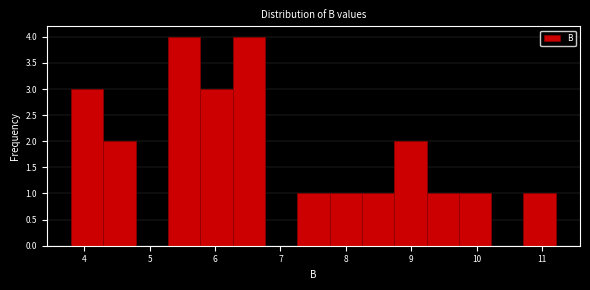

Reading left to right, list every bar in this chart as the range it spans on the x-axis followed by its height. Neither the bar edges nor the heights are printed on the chart, so give them approximately, as read against the axes.

3.8 to 4.3: 3
4.3 to 4.8: 2
4.8 to 5.3: 0
5.3 to 5.8: 4
5.8 to 6.3: 3
6.3 to 6.8: 4
6.8 to 7.3: 0
7.3 to 7.8: 1
7.8 to 8.2: 1
8.2 to 8.7: 1
8.7 to 9.2: 2
9.2 to 9.7: 1
9.7 to 10.2: 1
10.2 to 10.7: 0
10.7 to 11.2: 1